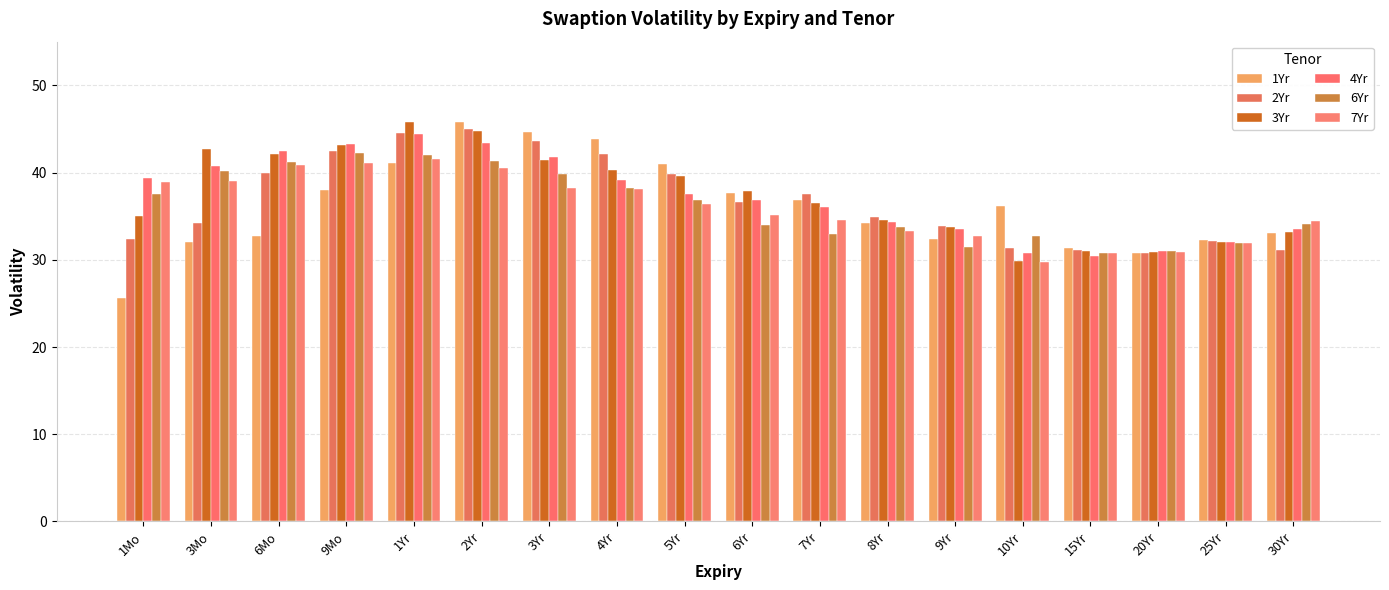

Which label corresponds to the largest value in the chart?

1Yr